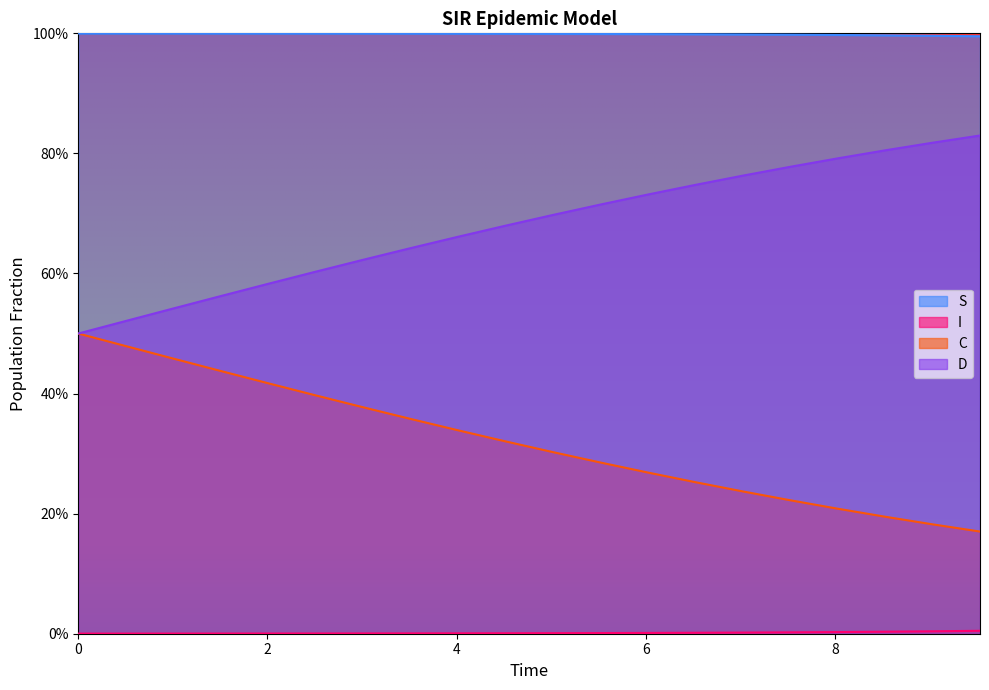

Reading left to right, extract all data points from this chart.

S: 0.0=1.0	0.5016722408026756=1.0	1.0033444816053512=1.0	1.5050167224080266=1.0	2.0066889632107023=1.0	2.508361204013378=1.0	3.0100334448160533=1.0	3.511705685618729=1.0	4.013377926421405=1.0	4.51505016722408=1.0	5.016722408026756=1.0	5.518394648829432=1.0	6.020066889632107=1.0	6.521739130434782=1.0	7.023411371237458=1.0	7.525083612040134=1.0	8.02675585284281=1.0	8.528428093645484=1.0	9.03010033444816=1.0	9.531772575250836=1.0
I: 0.0=0.0	0.5016722408026756=0.0	1.0033444816053512=0.0	1.5050167224080266=0.0	2.0066889632107023=0.0	2.508361204013378=0.0	3.0100334448160533=0.0	3.511705685618729=0.0	4.013377926421405=0.0	4.51505016722408=0.0	5.016722408026756=0.0	5.518394648829432=0.0	6.020066889632107=0.0	6.521739130434782=0.0	7.023411371237458=0.0	7.525083612040134=0.0	8.02675585284281=0.0	8.528428093645484=0.0	9.03010033444816=0.0	9.531772575250836=0.0
C: 0.0=0.5	0.5016722408026756=0.5	1.0033444816053512=0.5	1.5050167224080266=0.4	2.0066889632107023=0.4	2.508361204013378=0.4	3.0100334448160533=0.4	3.511705685618729=0.4	4.013377926421405=0.3	4.51505016722408=0.3	5.016722408026756=0.3	5.518394648829432=0.3	6.020066889632107=0.3	6.521739130434782=0.3	7.023411371237458=0.2	7.525083612040134=0.2	8.02675585284281=0.2	8.528428093645484=0.2	9.03010033444816=0.2	9.531772575250836=0.2
D: 0.0=0.5	0.5016722408026756=0.5	1.0033444816053512=0.5	1.5050167224080266=0.6	2.0066889632107023=0.6	2.508361204013378=0.6	3.0100334448160533=0.6	3.511705685618729=0.6	4.013377926421405=0.7	4.51505016722408=0.7	5.016722408026756=0.7	5.518394648829432=0.7	6.020066889632107=0.7	6.521739130434782=0.7	7.023411371237458=0.8	7.525083612040134=0.8	8.02675585284281=0.8	8.528428093645484=0.8	9.03010033444816=0.8	9.531772575250836=0.8